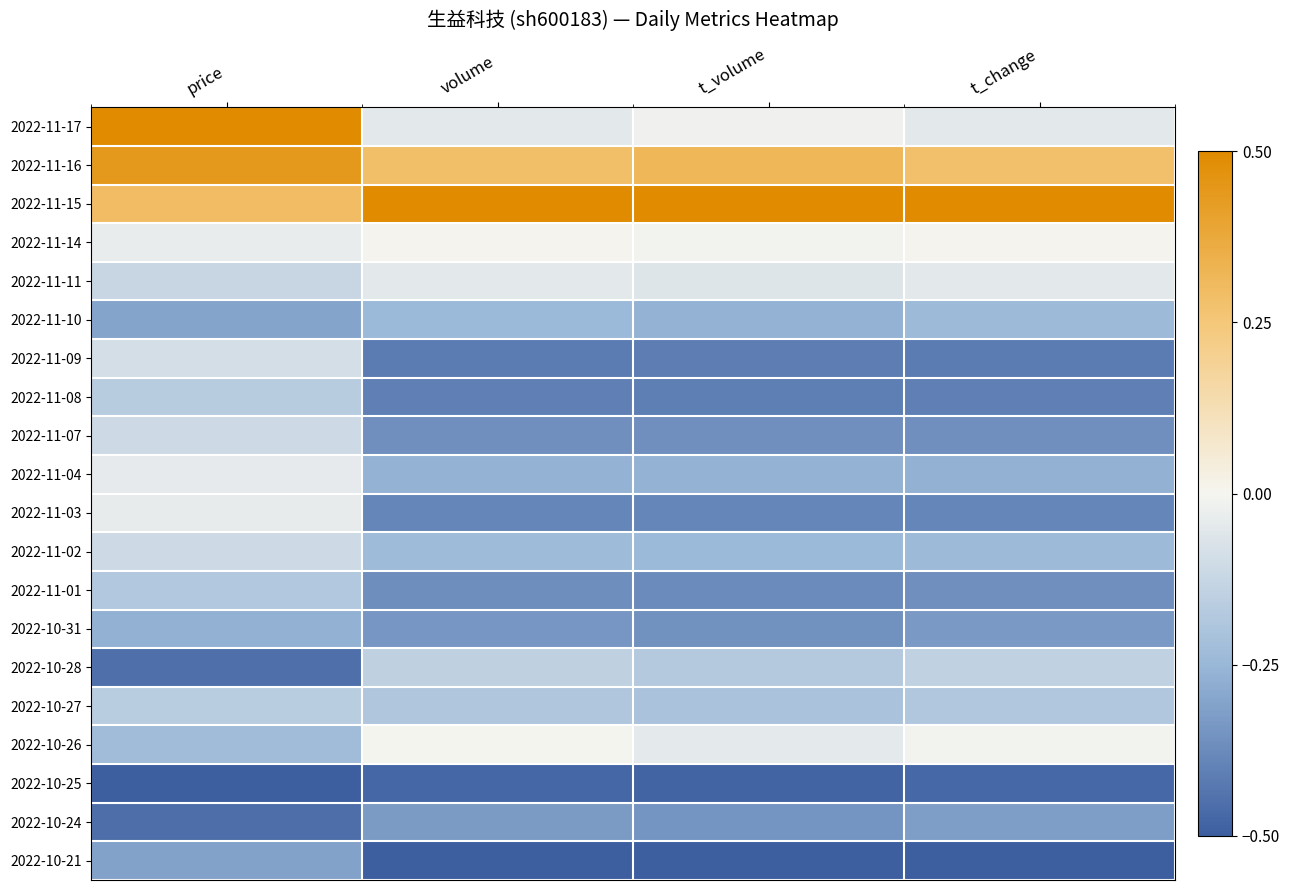

What is the total value across all series at volume?

-4.0